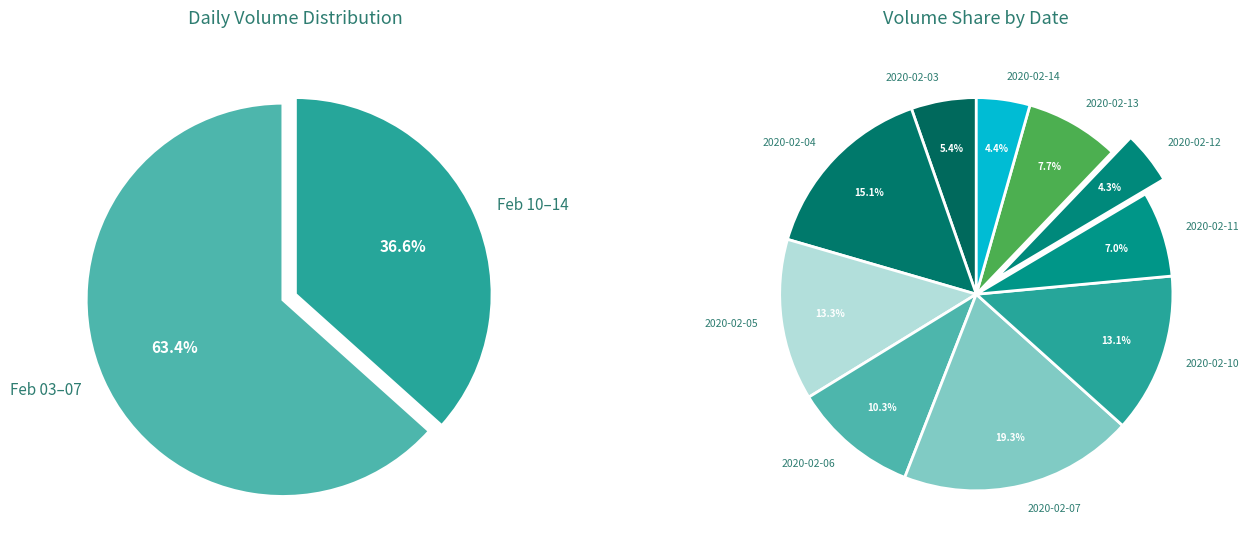

Which slice is the smallest?

2020-02-12